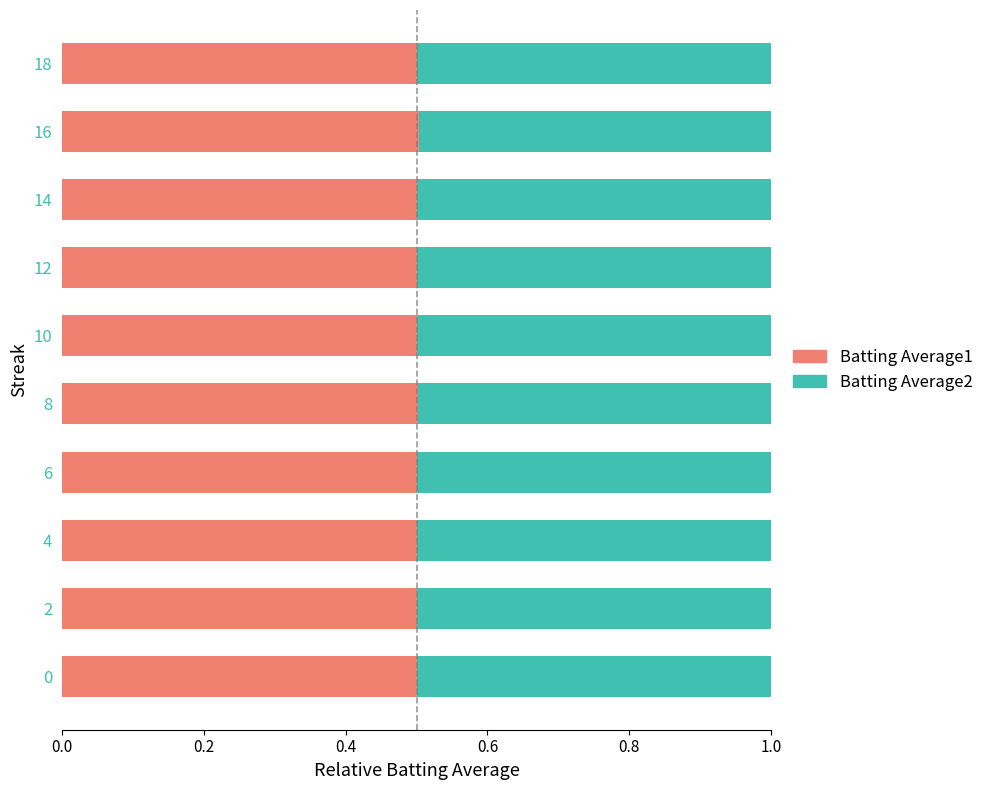

Read the Batting Average1 value at 8.

0.5